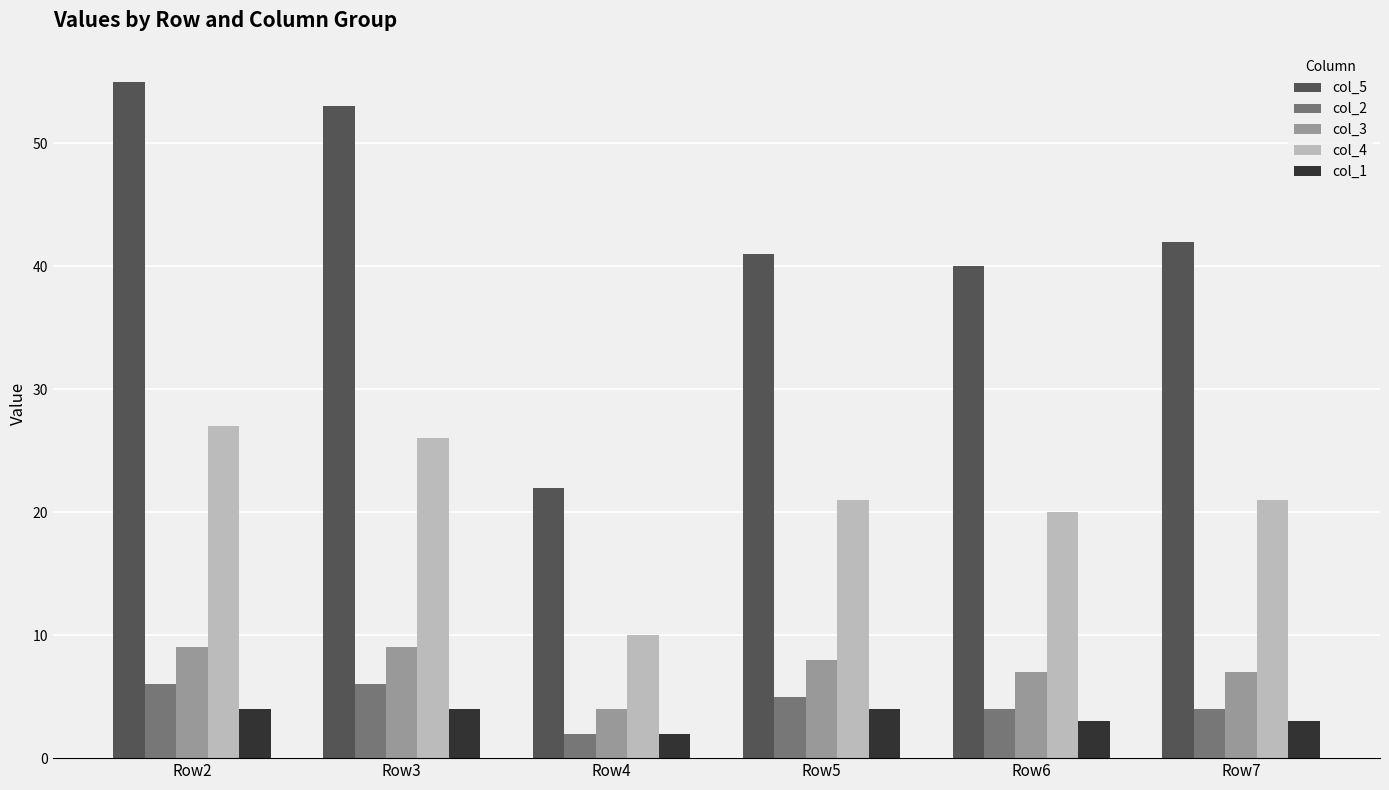

At which category is the sum across all series the highest?

Row2